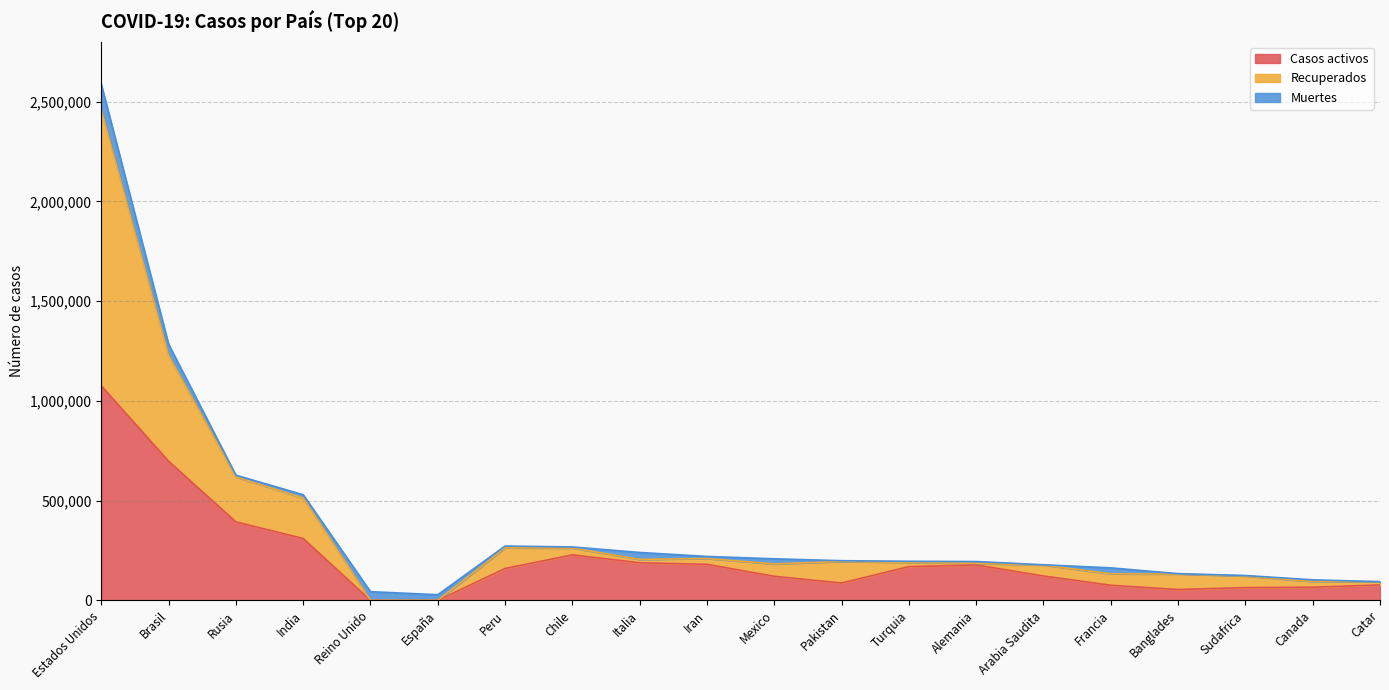

True or false: Casos activos has a value of 60152 at Turquia.

False